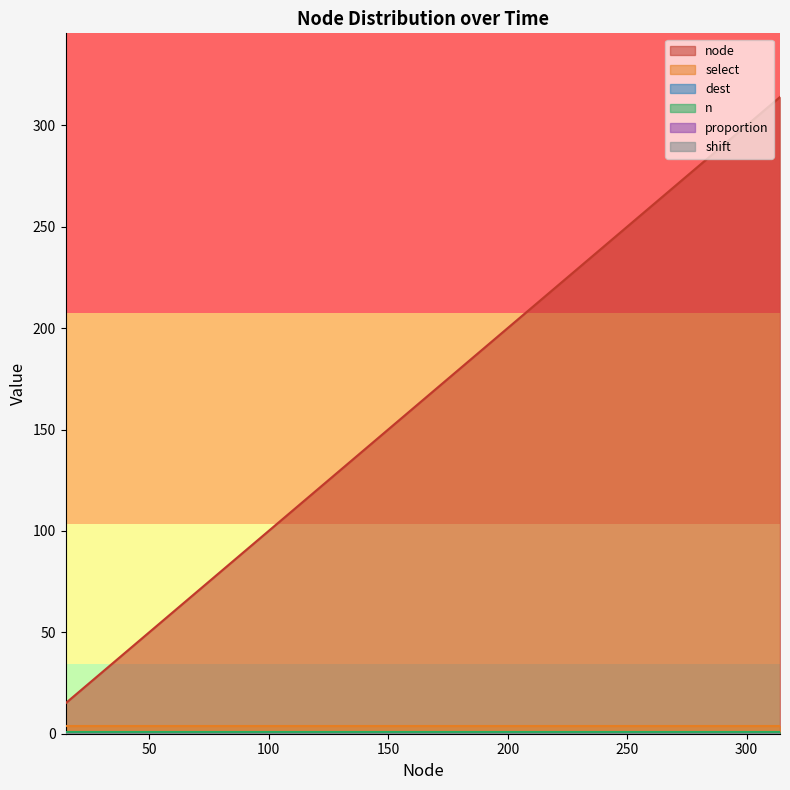

List the labels in order of shift value, smallest first.

15, 27, 63, 66, 69, 76, 81, 111, 139, 147, 188, 201, 213, 247, 253, 269, 276, 289, 292, 314